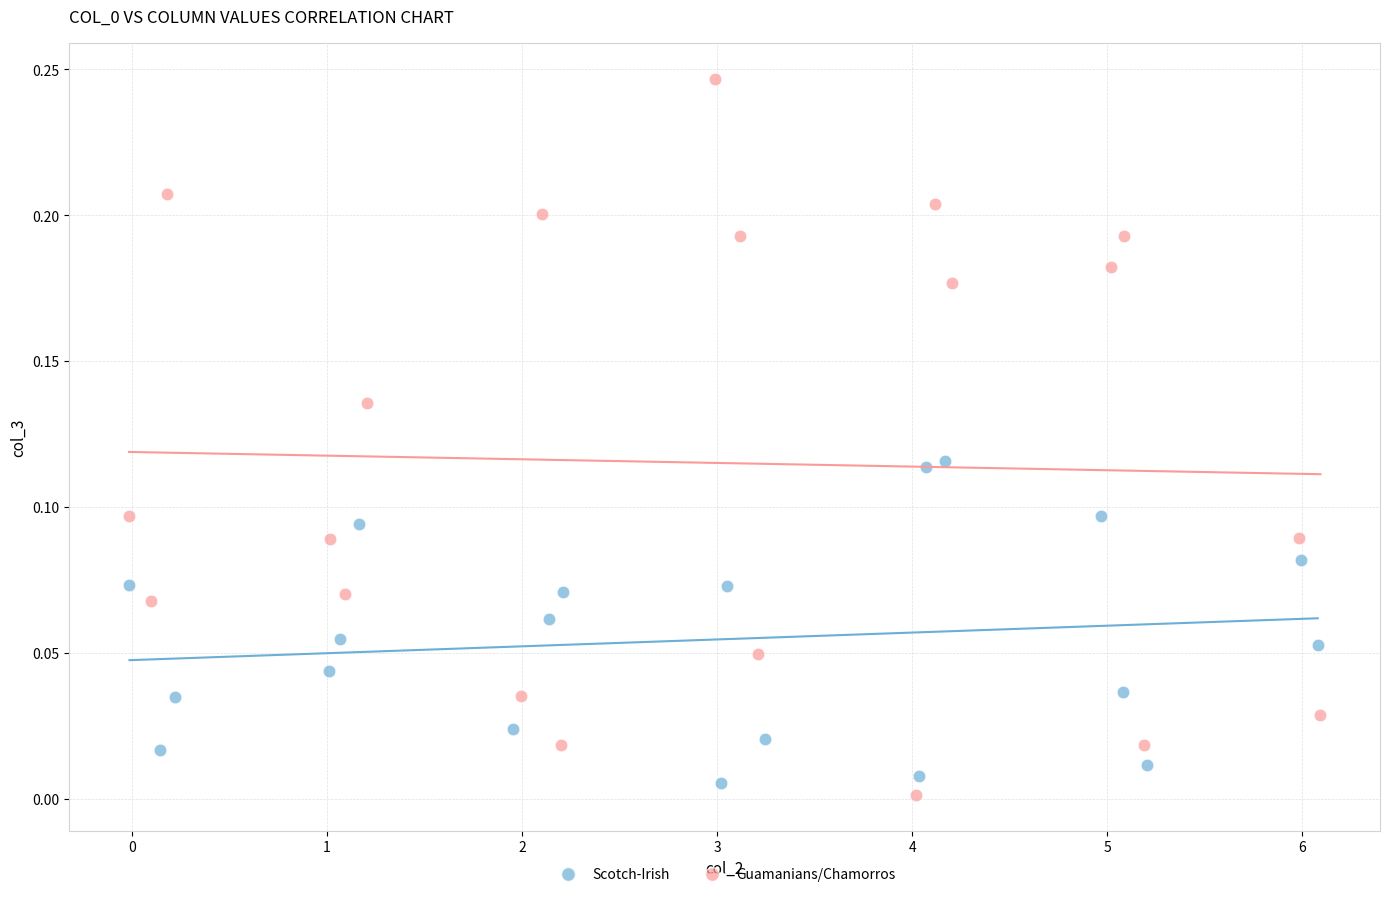

Which series reaches the maximum Y coordinate?

Guamanians/Chamorros